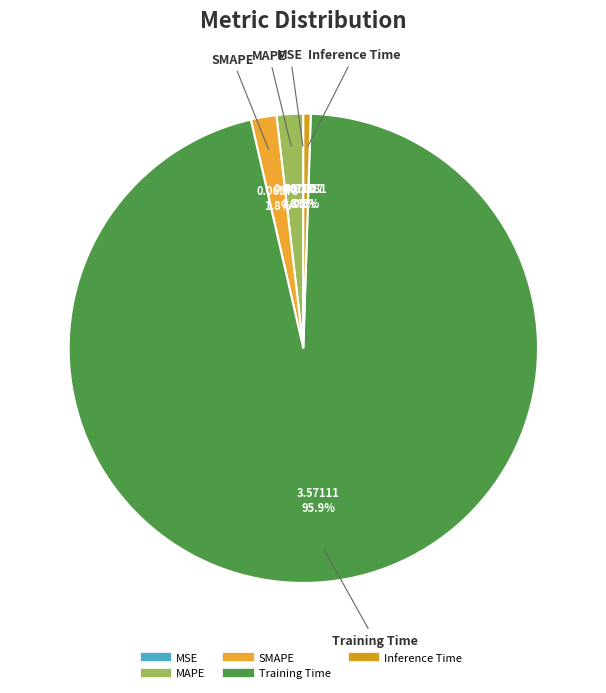

Does any single category account for the majority?

Yes